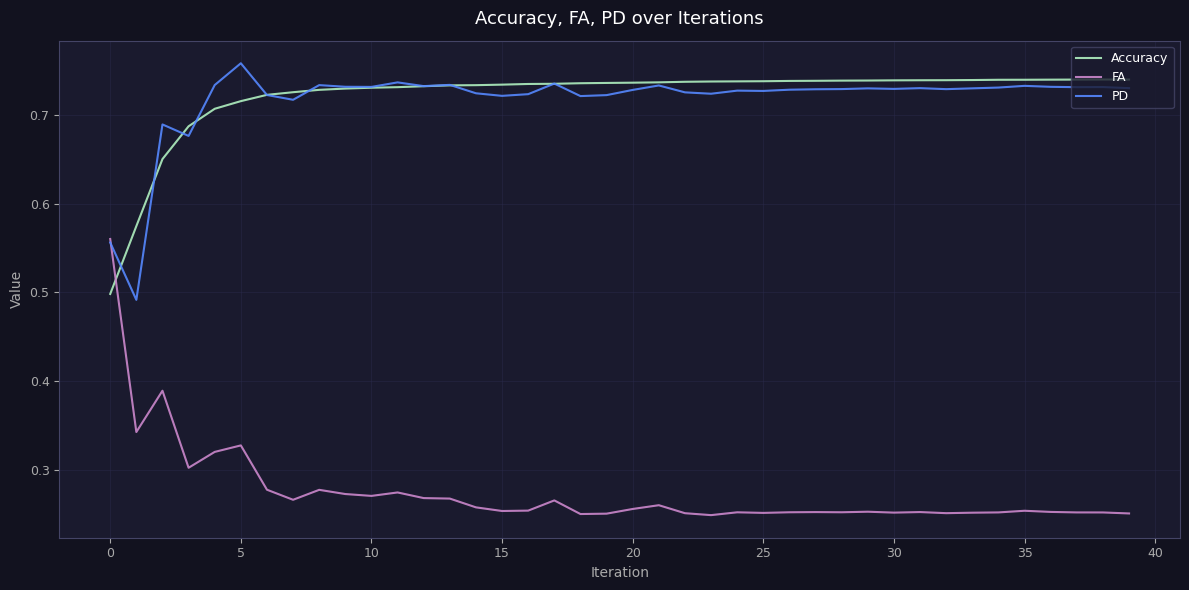

Which series has the largest range (max minus min)?

FA